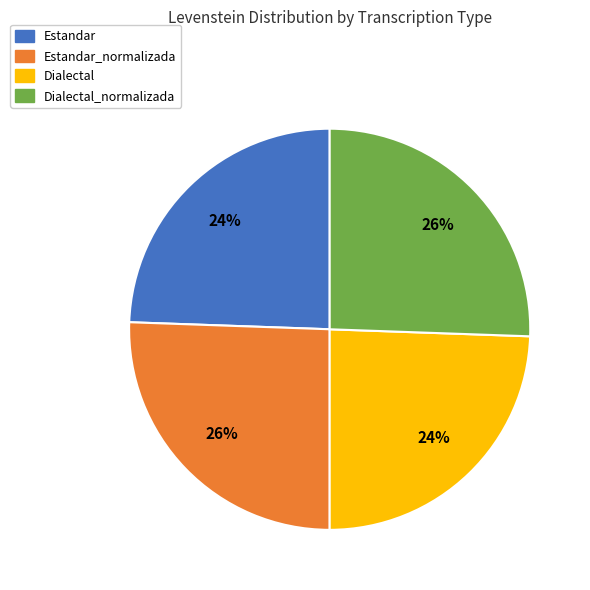

To the nearest percent, what is the average slice percentage?

25%